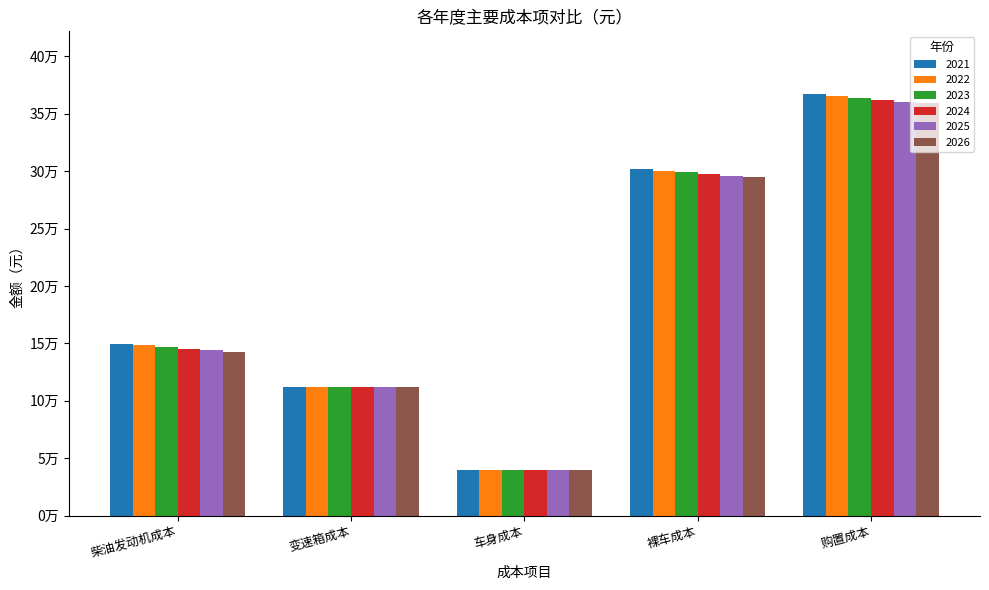

Between 购置成本 and 变速箱成本, which is larger?

购置成本